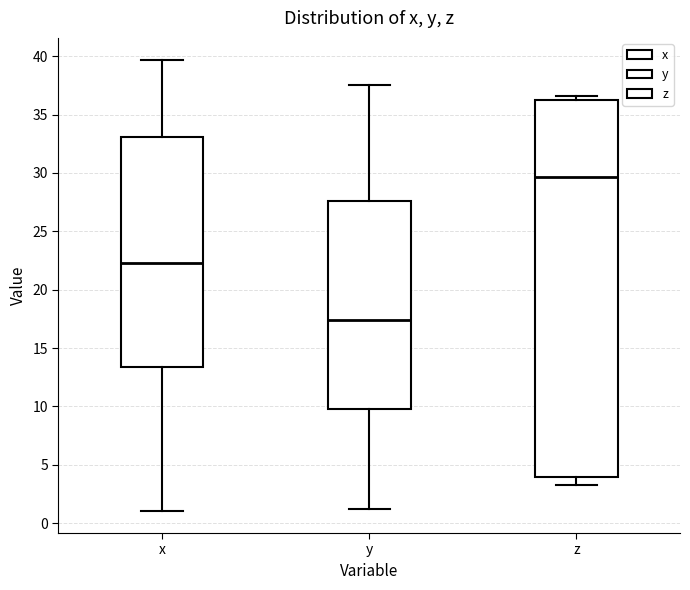

Which box's median line is the lowest?

y